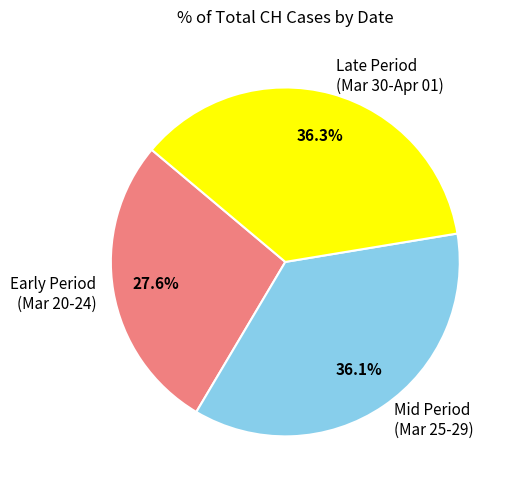

What is the total percentage of Early Period (Mar 20-24) and Late Period (Mar 30-Apr 01)?

63.9%